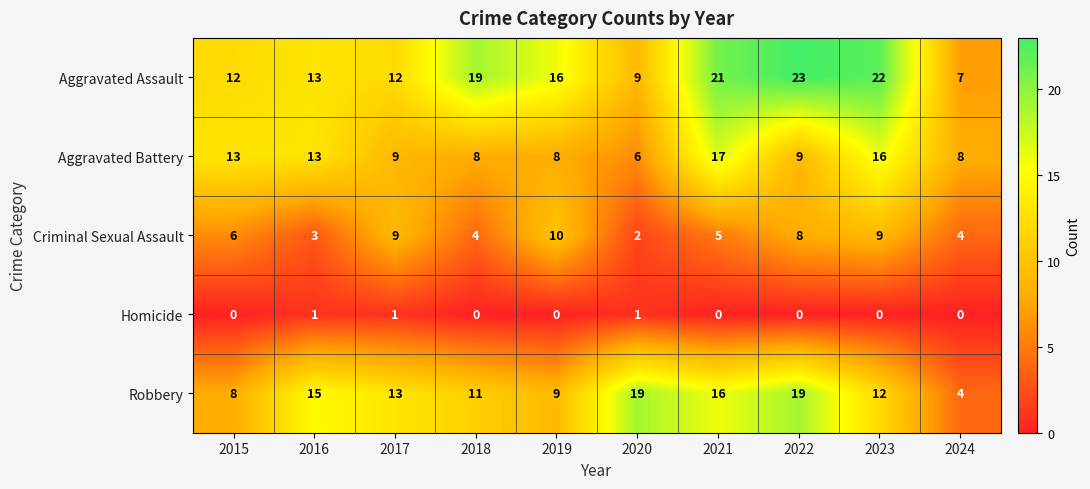

Read the Robbery value at 2021, to the nearest 10.

20